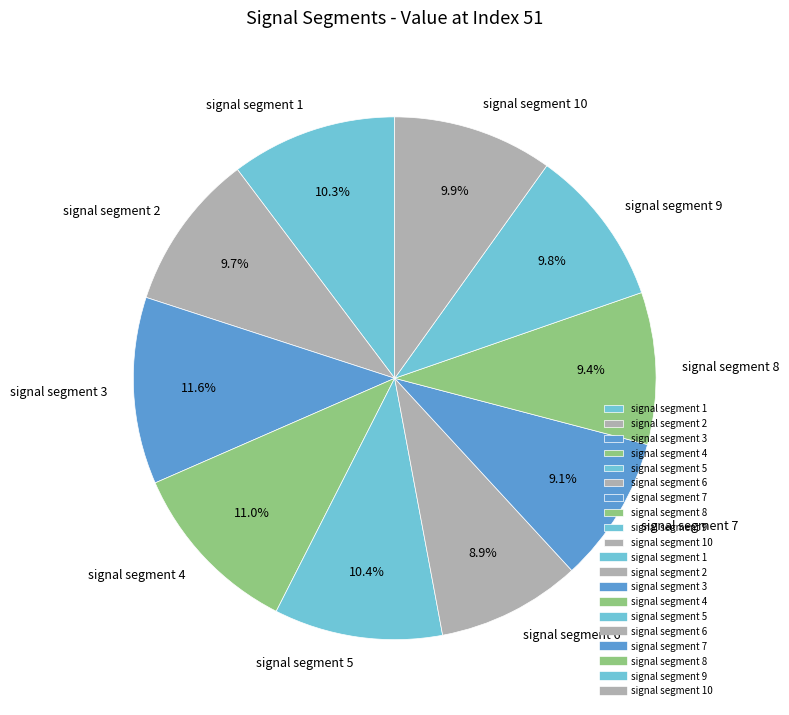

To the nearest percent, what percentage of the pie is signal segment 7?

9%